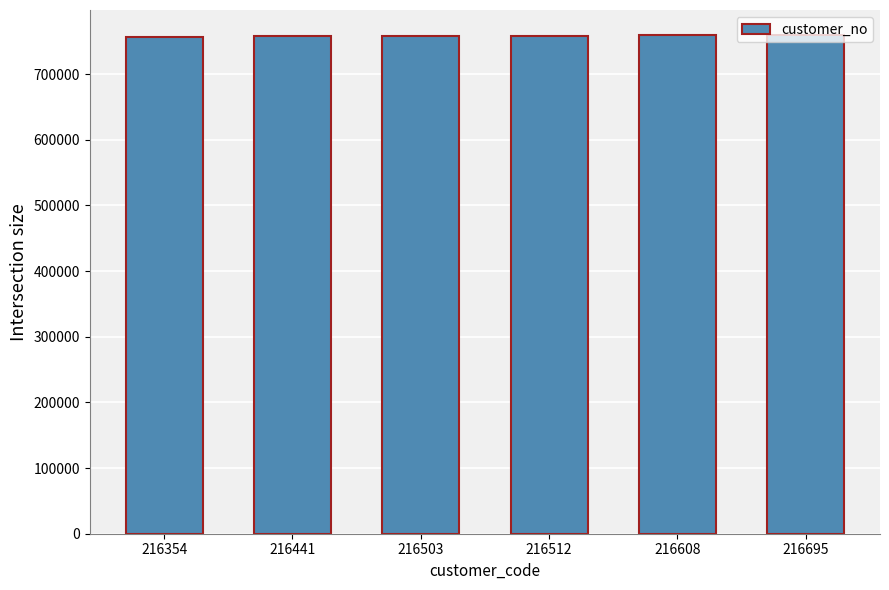

Is it true that the value at 216503 is 758791?

True